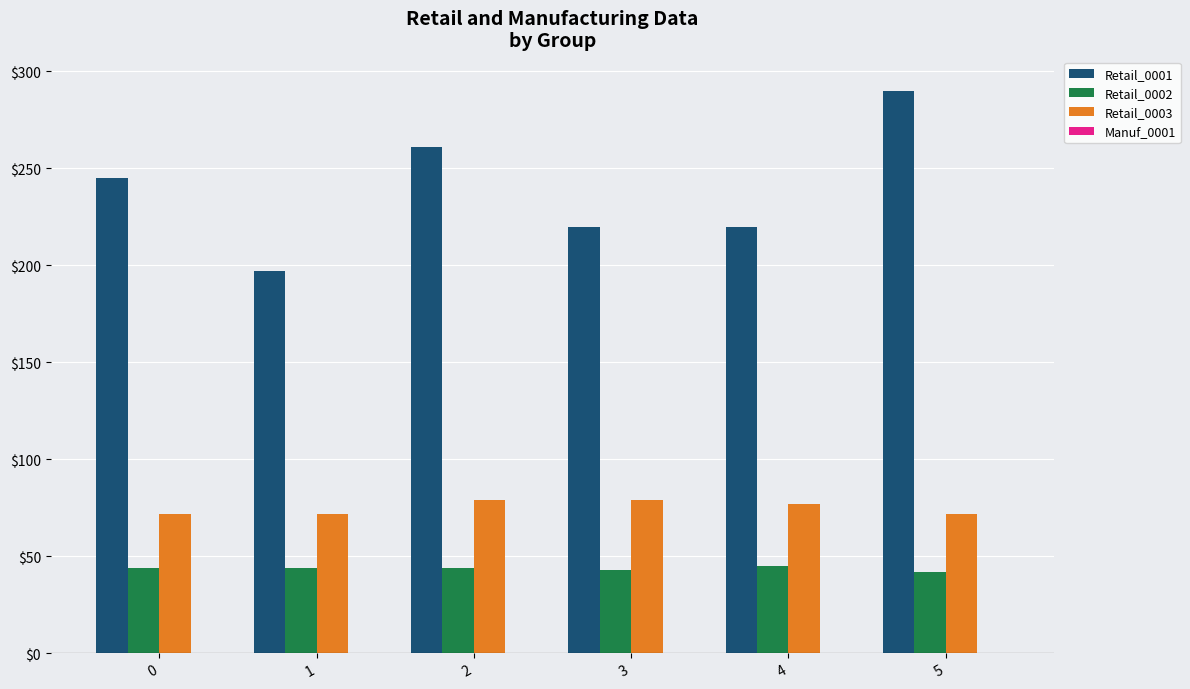

Is it true that Retail_0003 equals 77 at 4?

True